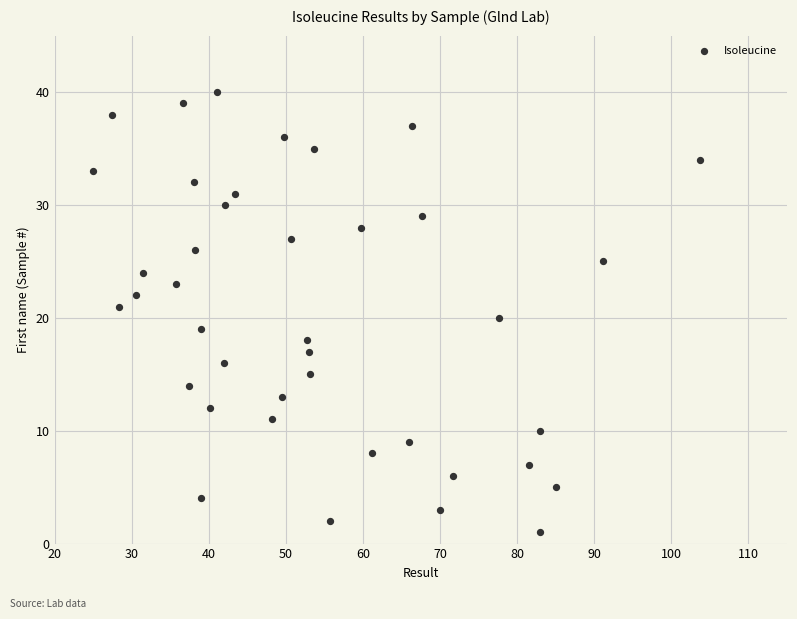

How many data points are displayed?

40